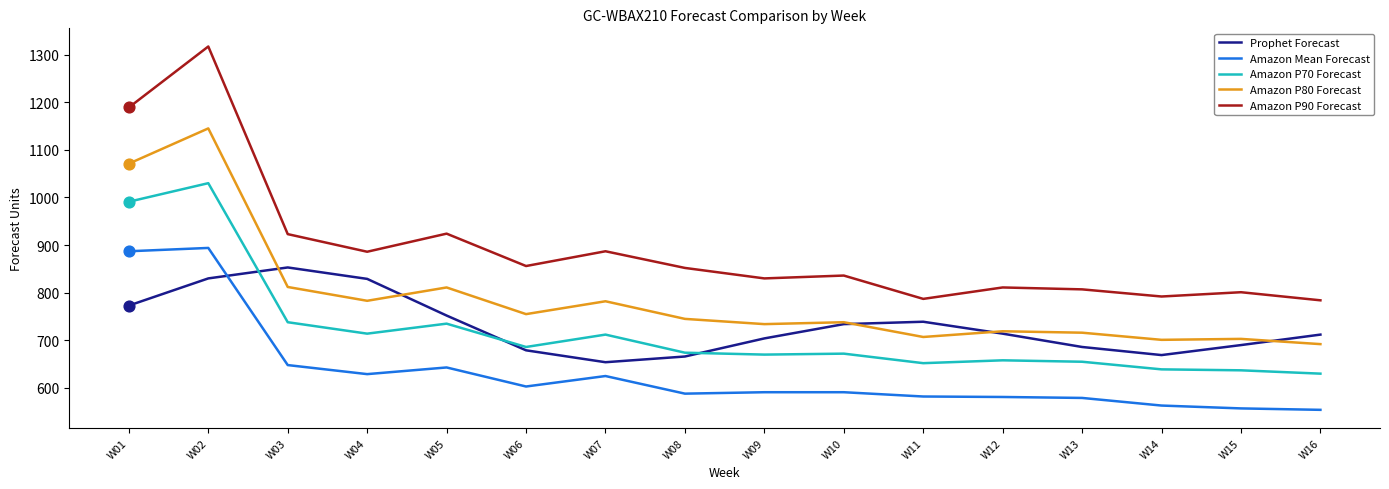

What is the total value across all series at W09?

3529